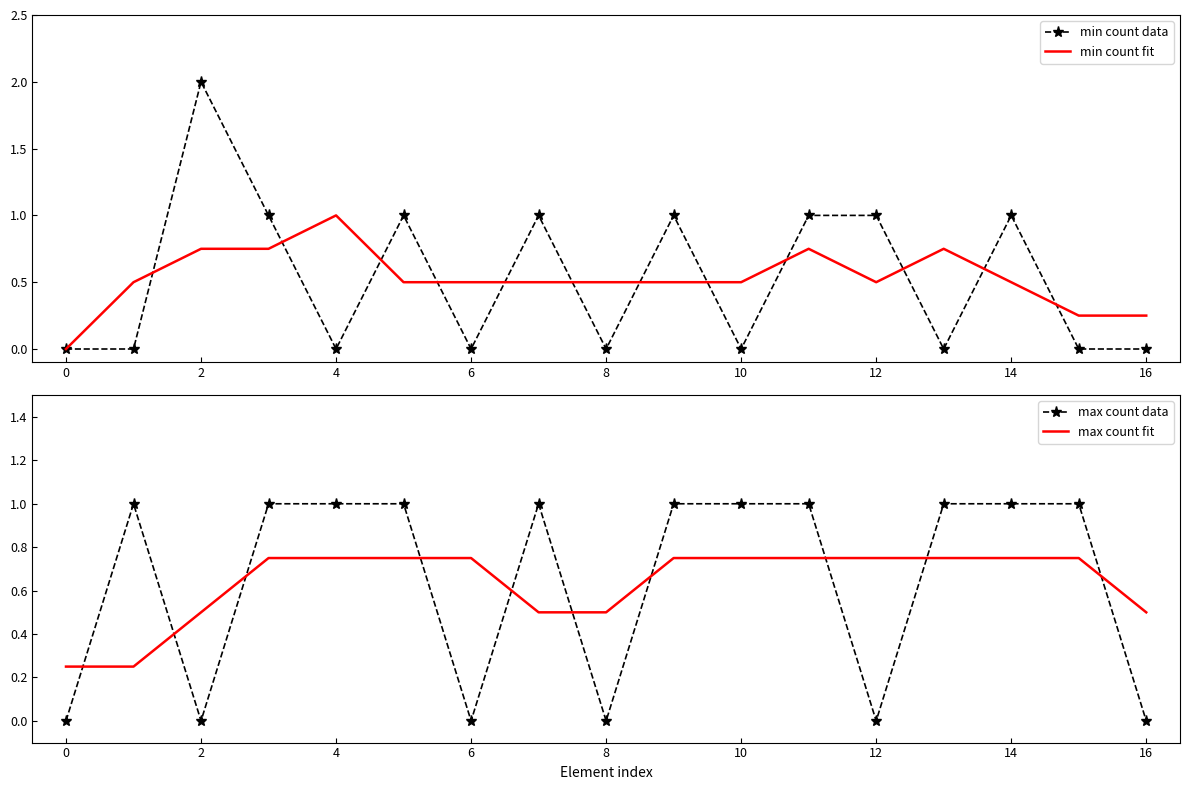

What is the label of the 6th point from the right?

11